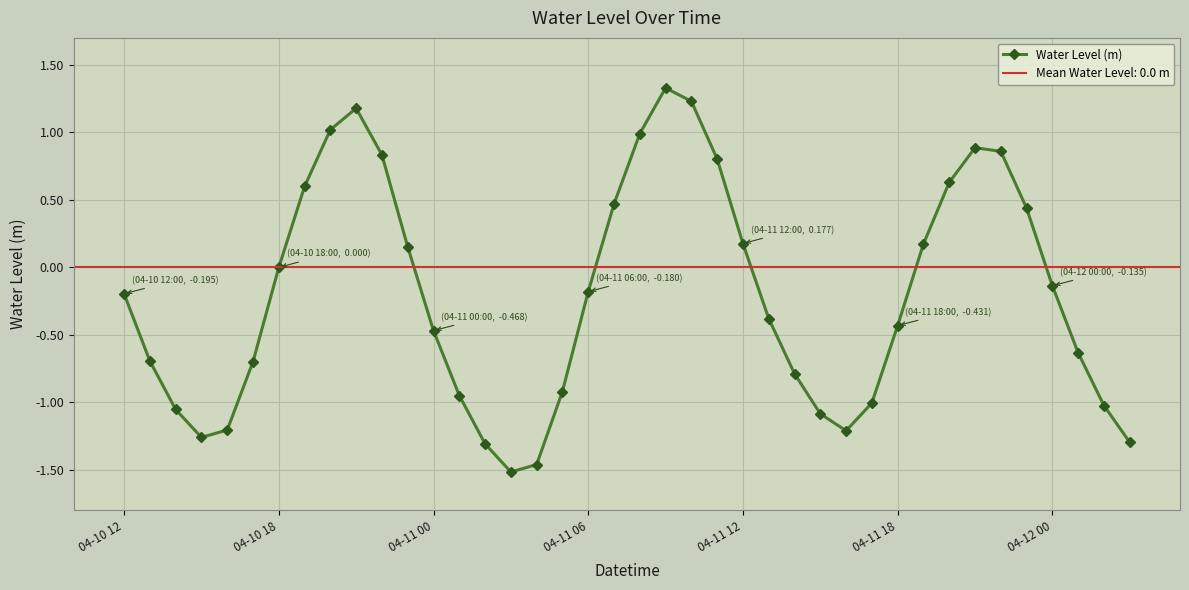

What is the greatest value displayed?

1.3